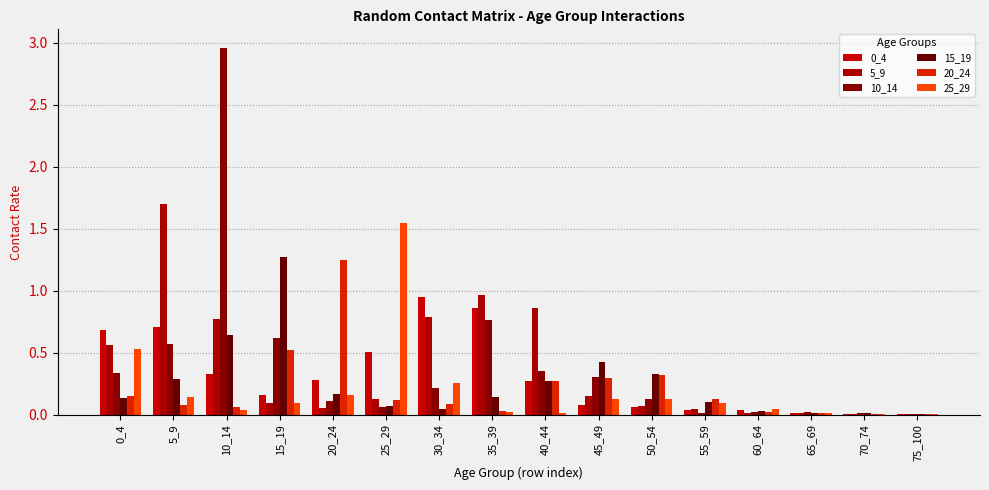

The value of 0_4 at 15_19 is 0.1. True or false?

False